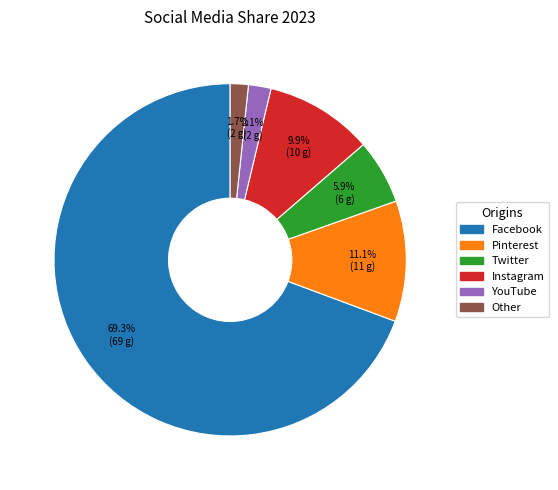

Which slice represents more than half of the pie?

Facebook